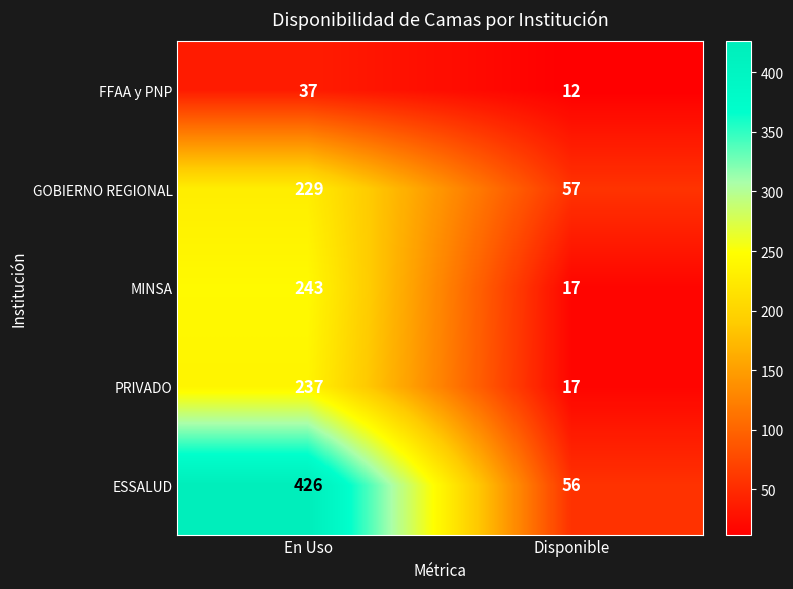

What value does the MINSA series have at Disponible, to the nearest 5?

15